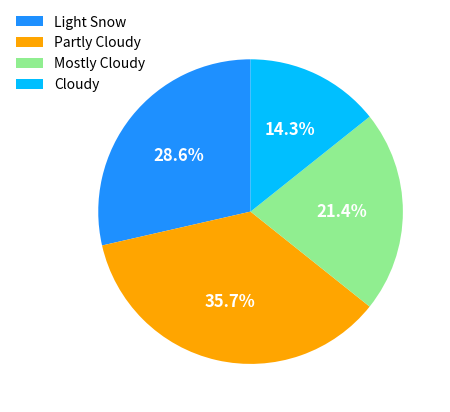

The Cloudy slice represents 25% of the pie. True or false?

False